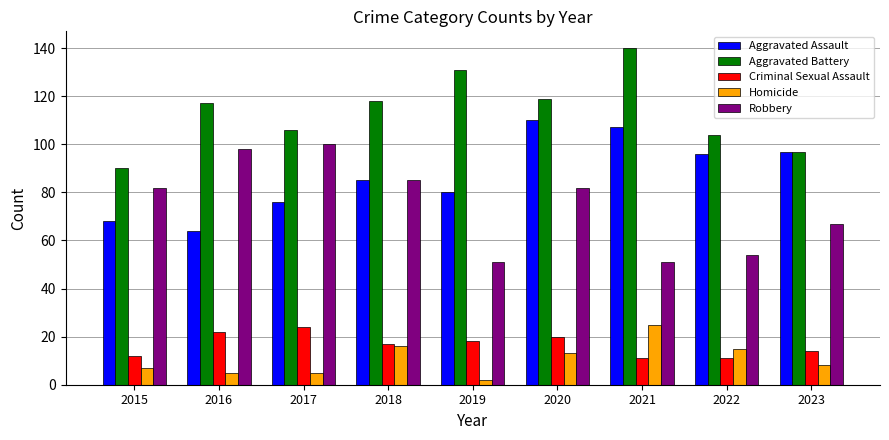

Reading left to right, extract all data points from this chart.

Aggravated Assault: 2015=68	2016=64	2017=76	2018=85	2019=80	2020=110	2021=107	2022=96	2023=97
Aggravated Battery: 2015=90	2016=117	2017=106	2018=118	2019=131	2020=119	2021=140	2022=104	2023=97
Criminal Sexual Assault: 2015=12	2016=22	2017=24	2018=17	2019=18	2020=20	2021=11	2022=11	2023=14
Homicide: 2015=7	2016=5	2017=5	2018=16	2019=2	2020=13	2021=25	2022=15	2023=8
Robbery: 2015=82	2016=98	2017=100	2018=85	2019=51	2020=82	2021=51	2022=54	2023=67